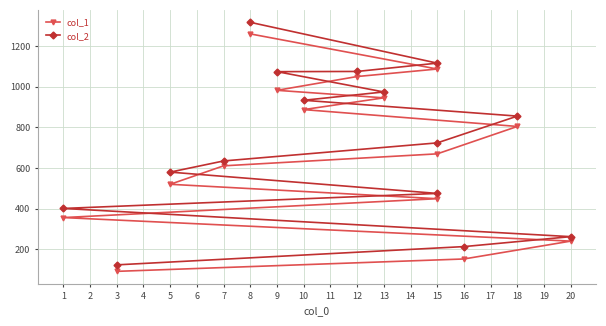

What are all the series names shown in the legend?

col_1, col_2